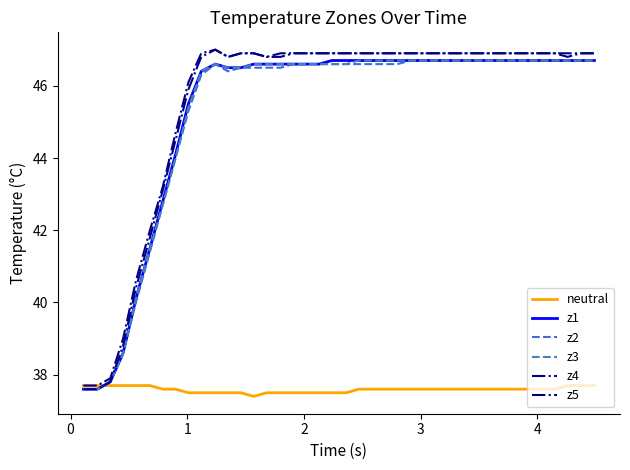

How many lines are shown in the chart?

6